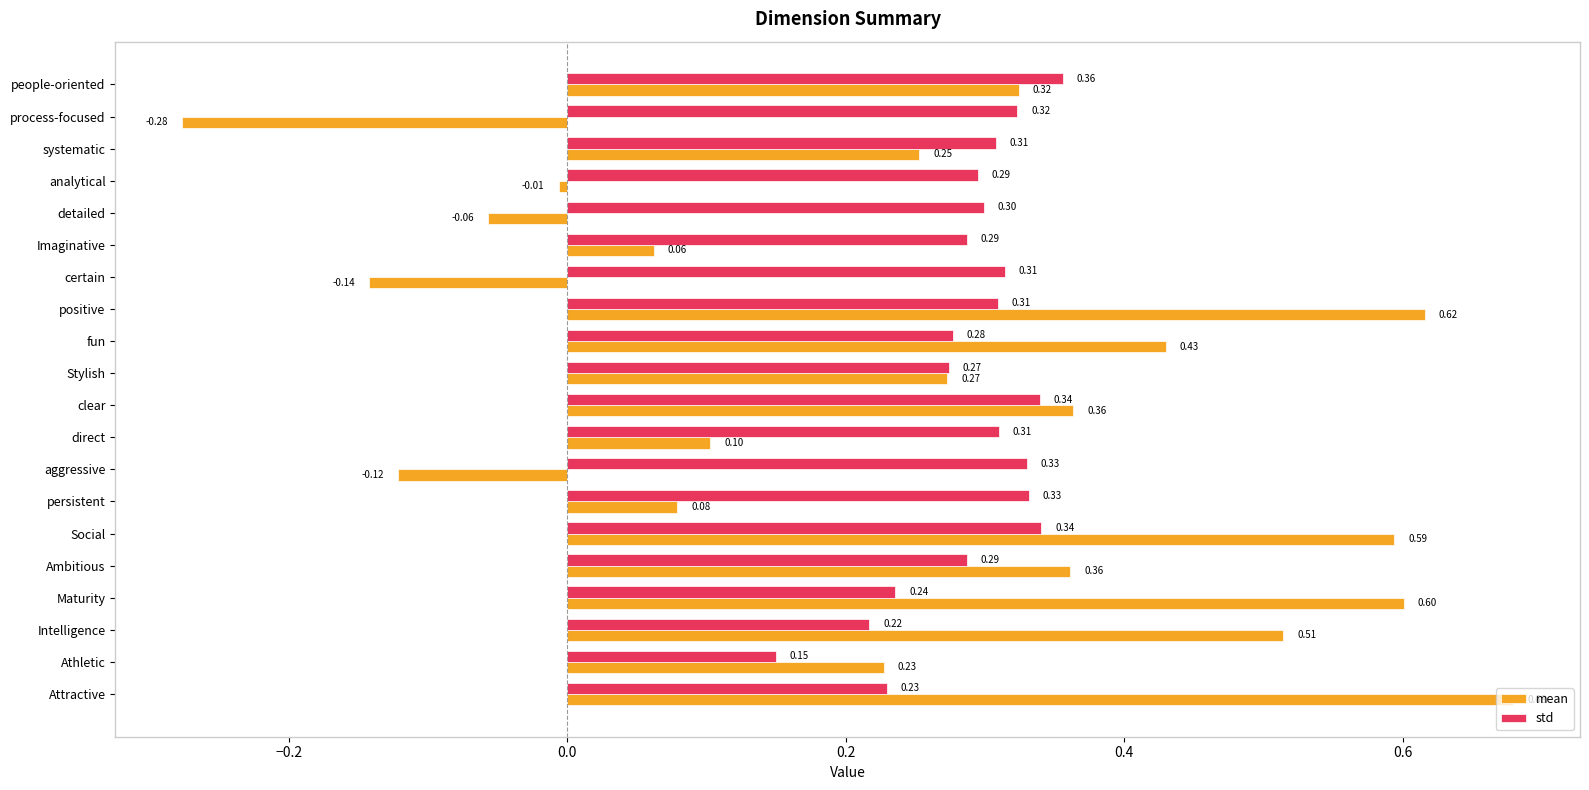

Where is mean nearest to the value 0?

analytical